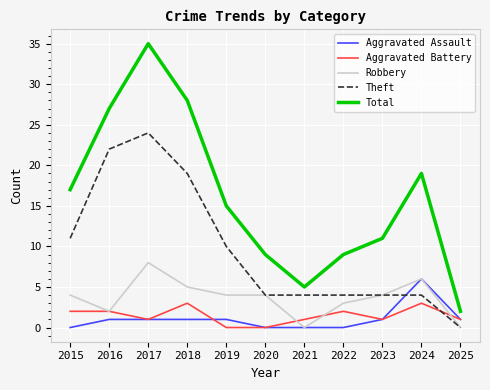

What is the sum of all Aggravated Battery values?

16